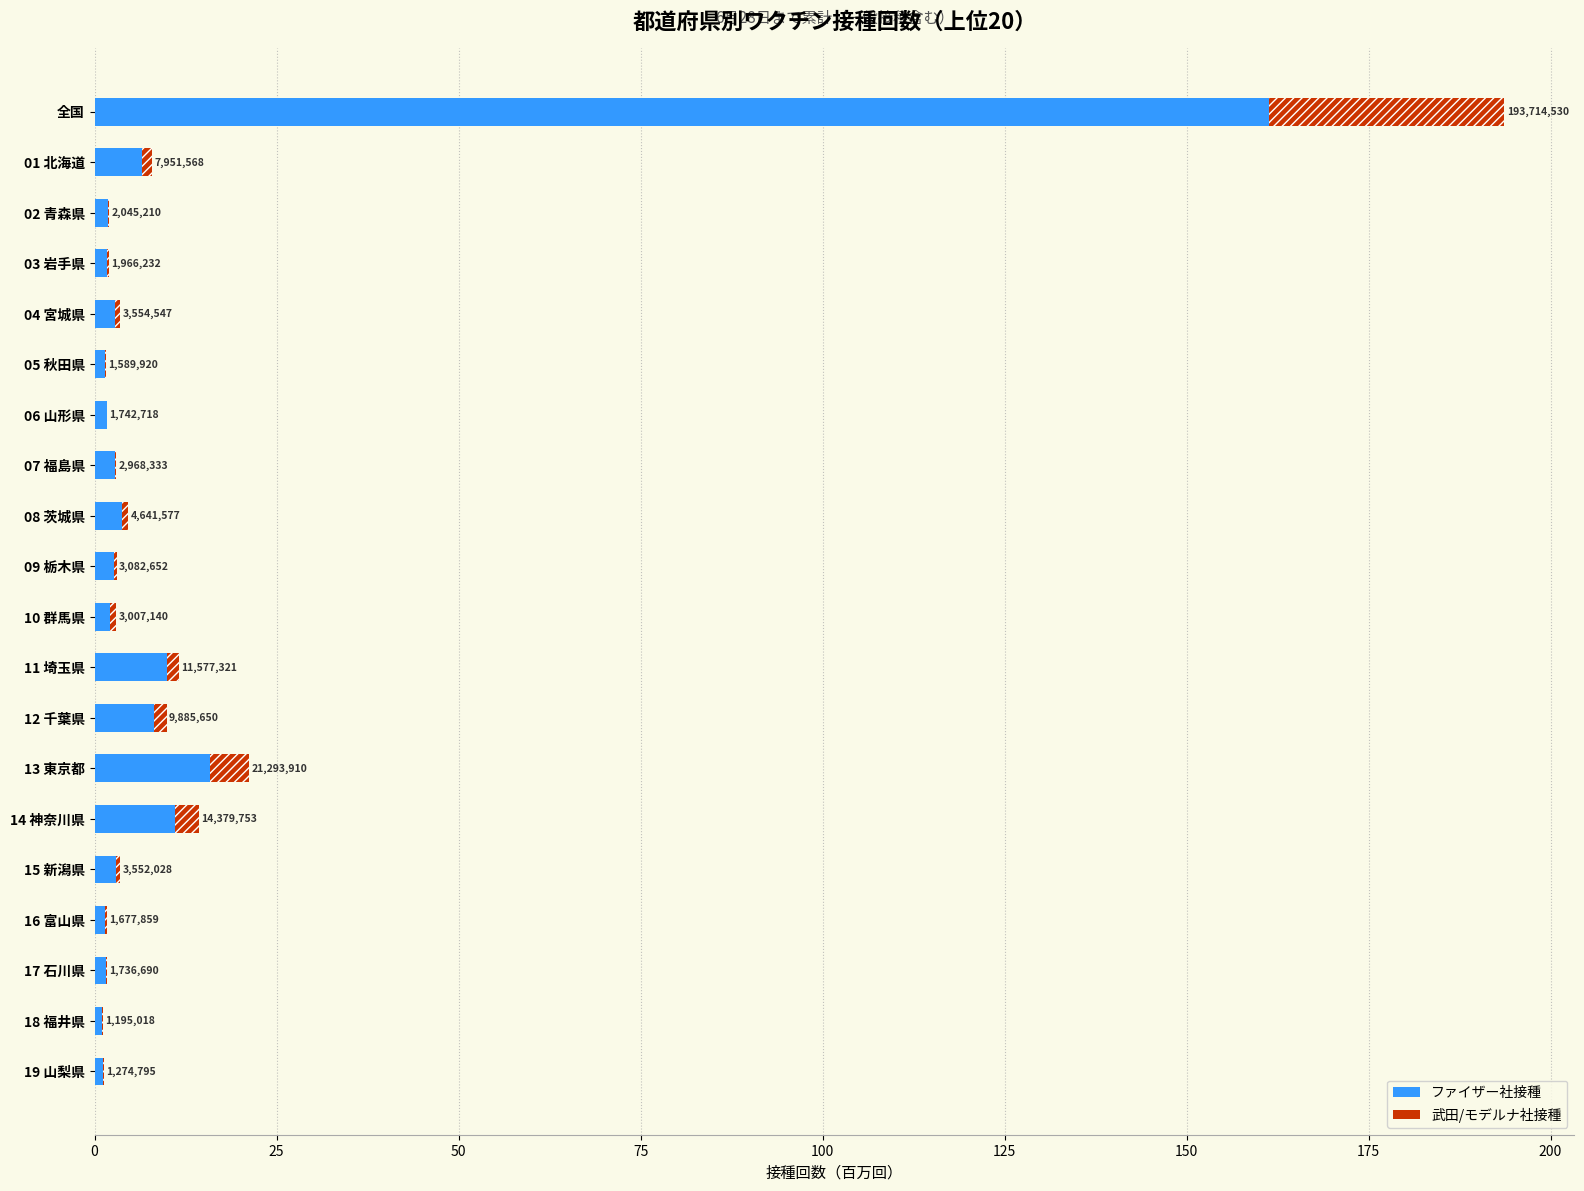

Does the chart contain stacked bars?

No